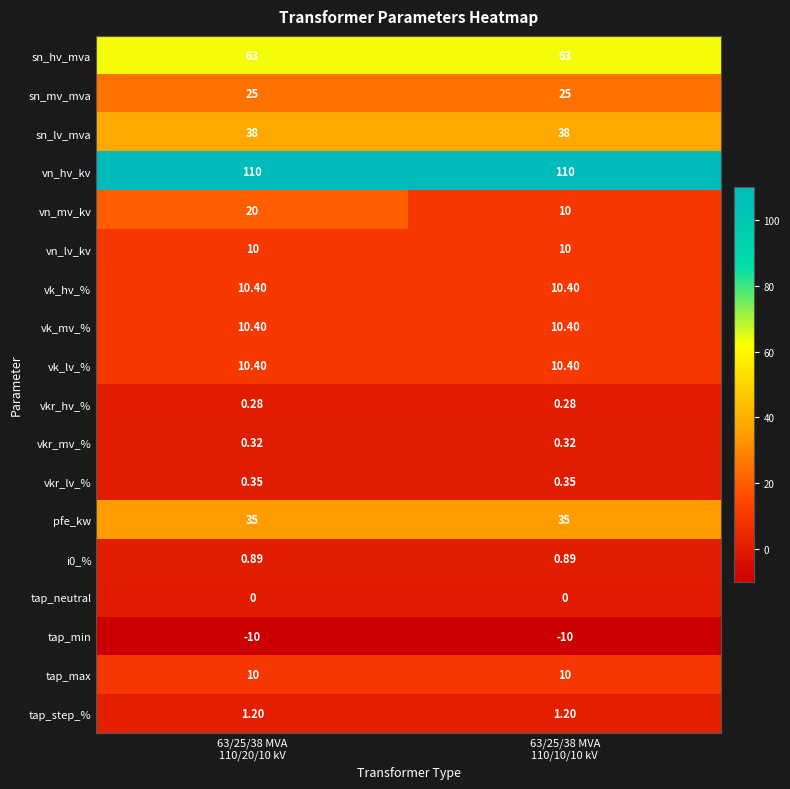

Which series has the largest total across all categories?

vn_hv_kv